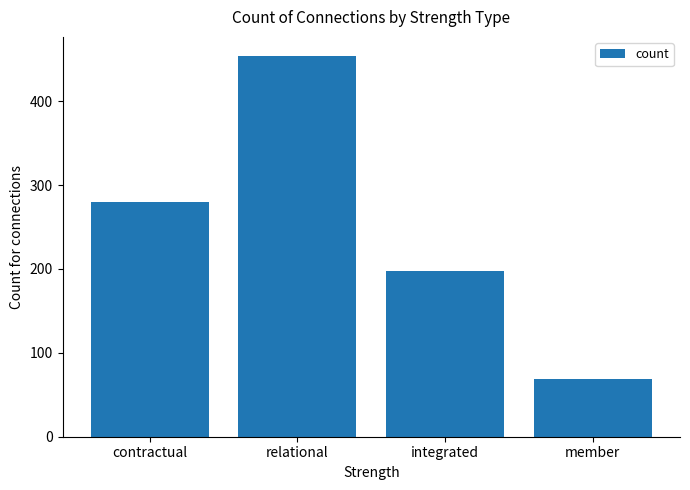

What is the label of the 1st bar from the right?

member